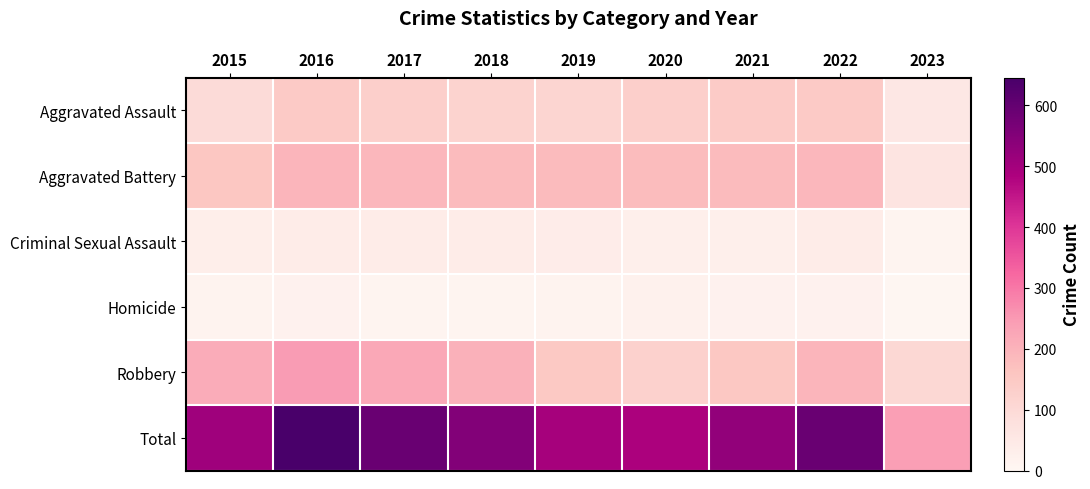

At which category is the sum across all series the highest?

2016